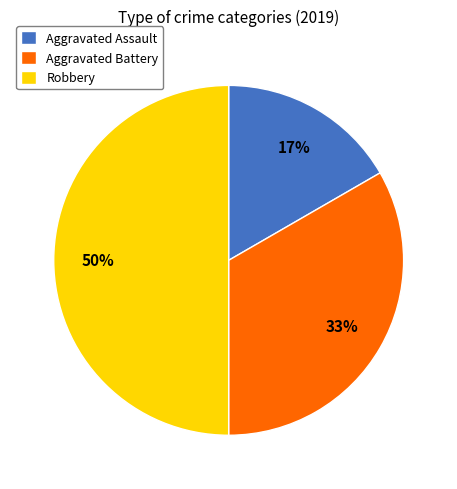

Does Aggravated Assault account for over 50% of the chart?

No